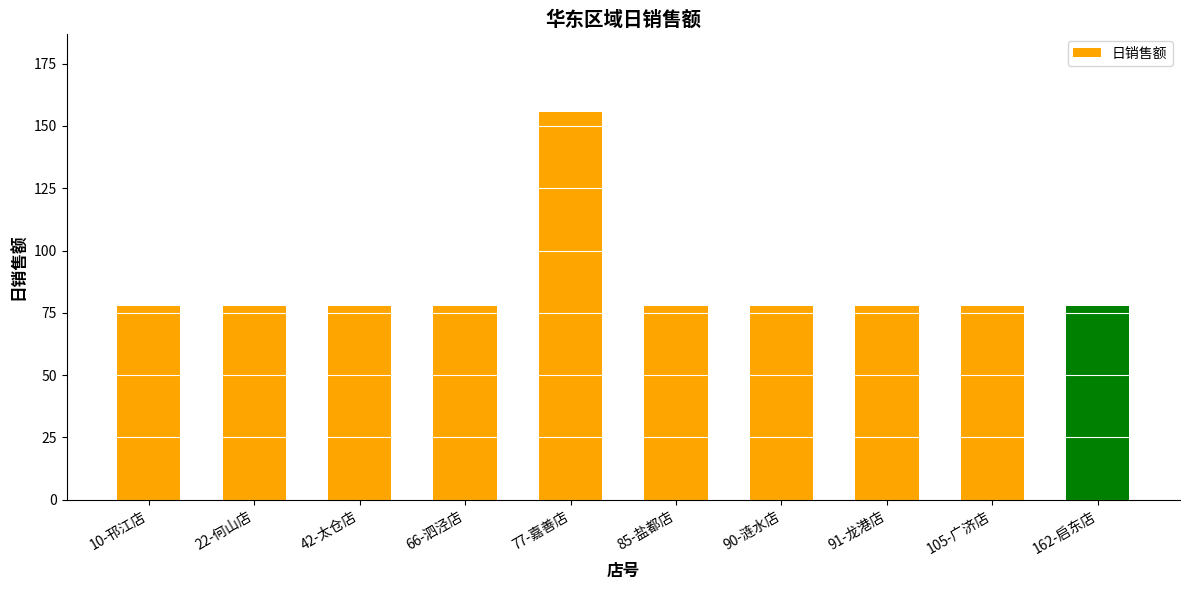

What is the average value?

85.7